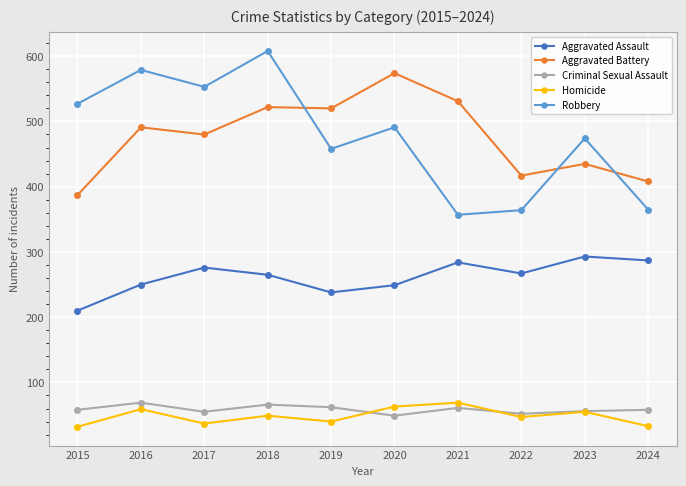

True or false: Aggravated Battery and Robbery cross at least once.

True